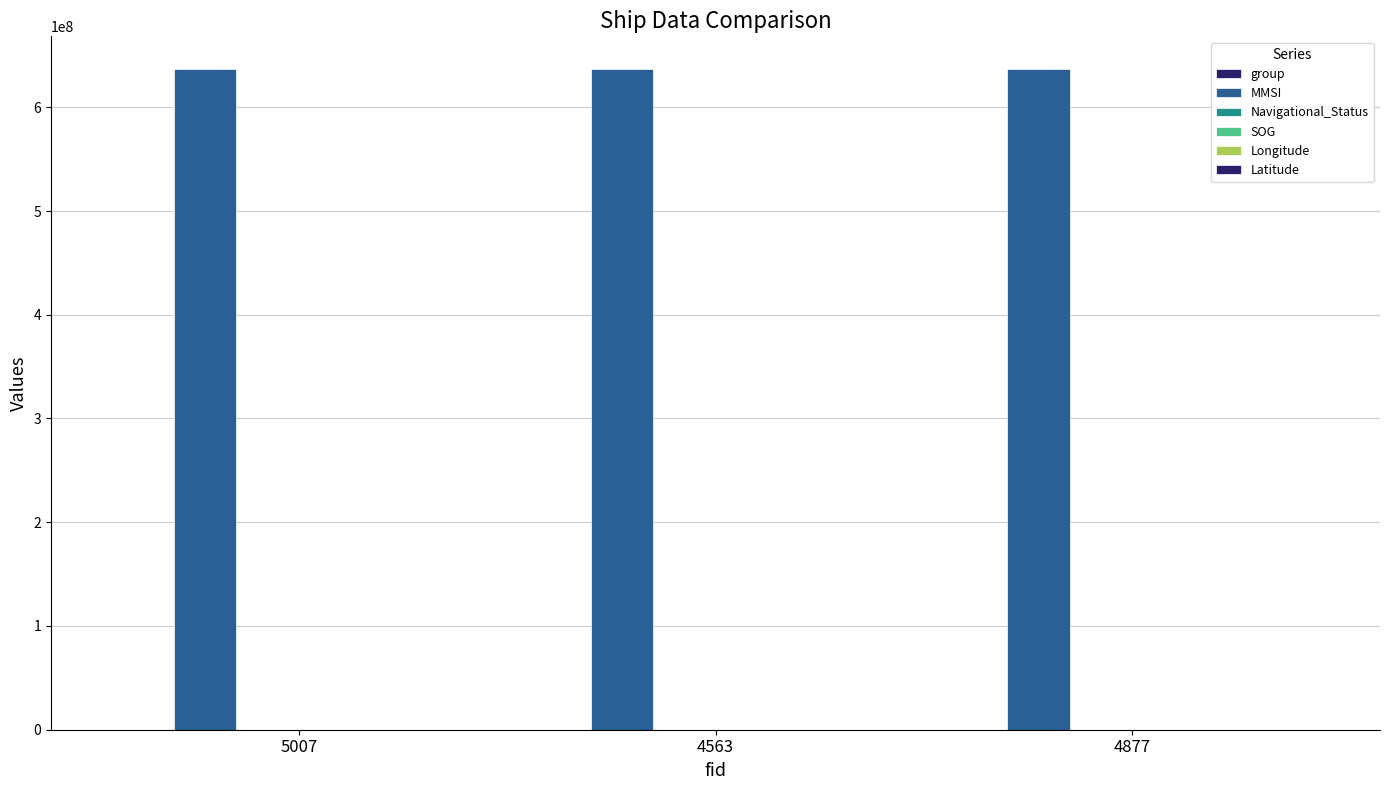

Which label corresponds to the largest value in the chart?

5007